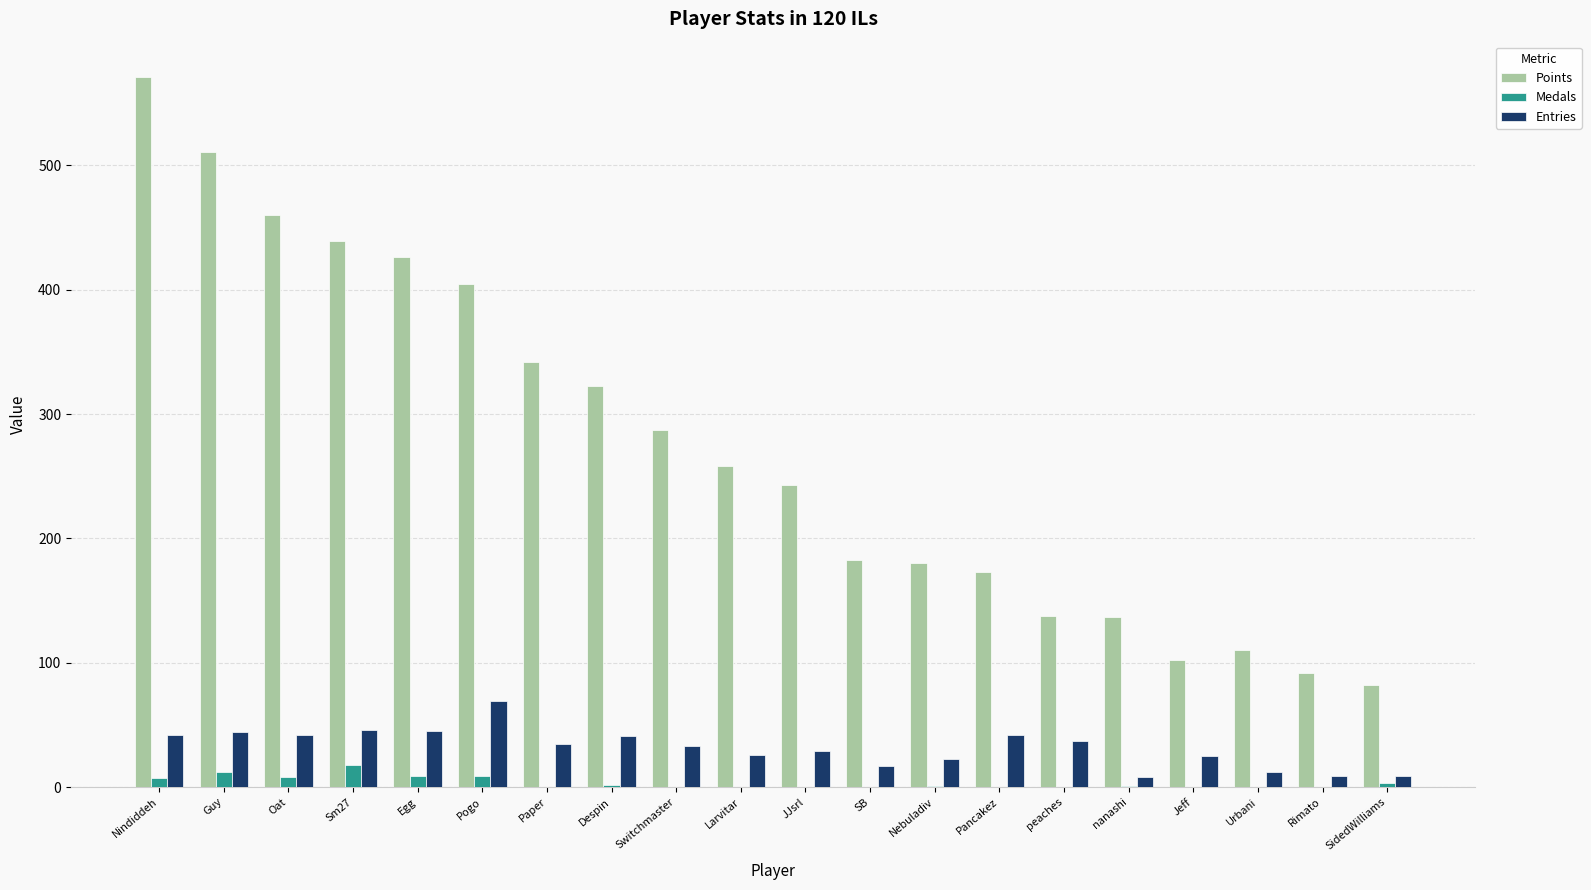

What is the sum of all Medals values?

70